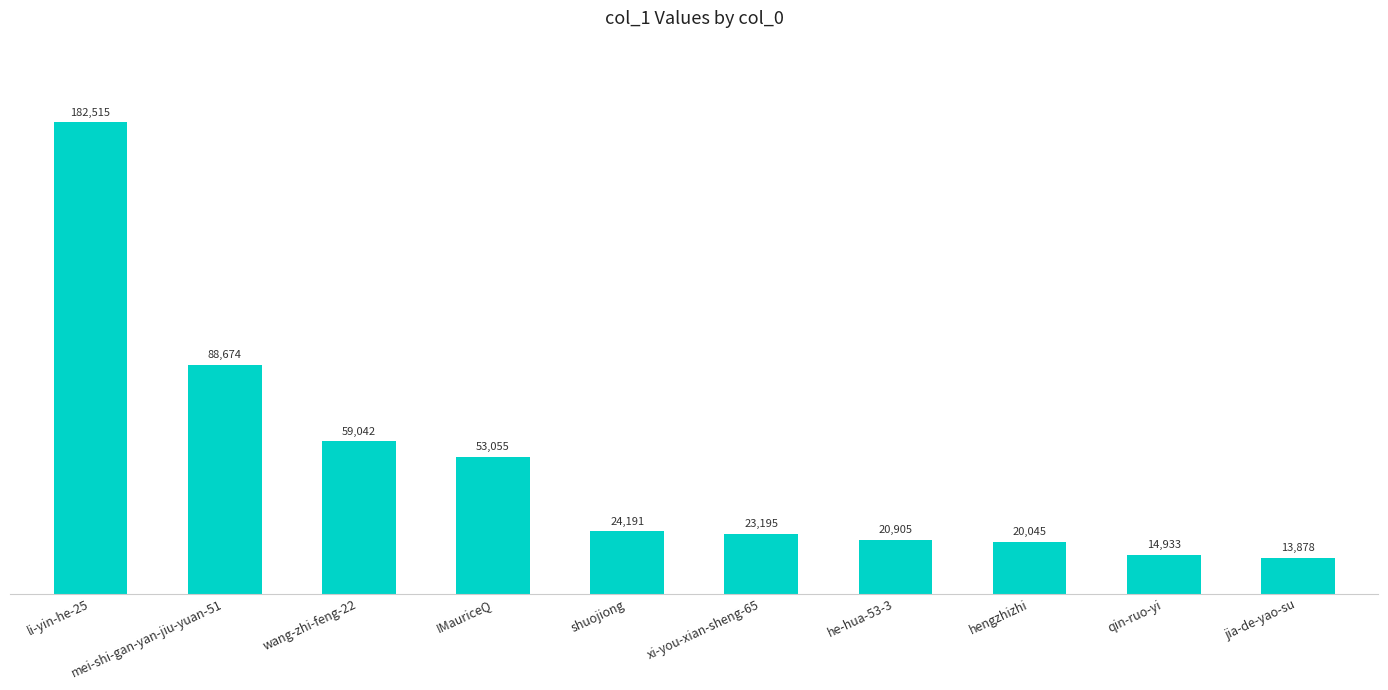

The value at xi-you-xian-sheng-65 is 23195. True or false?

True